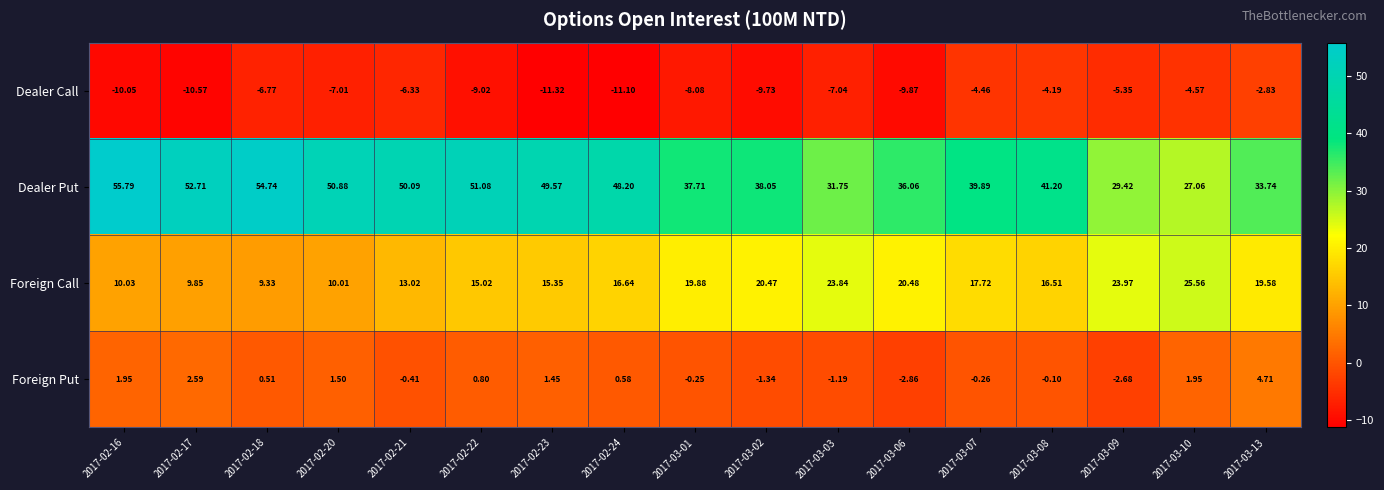

What is the spread (max minus min) of values at 2017-03-06?

45.9